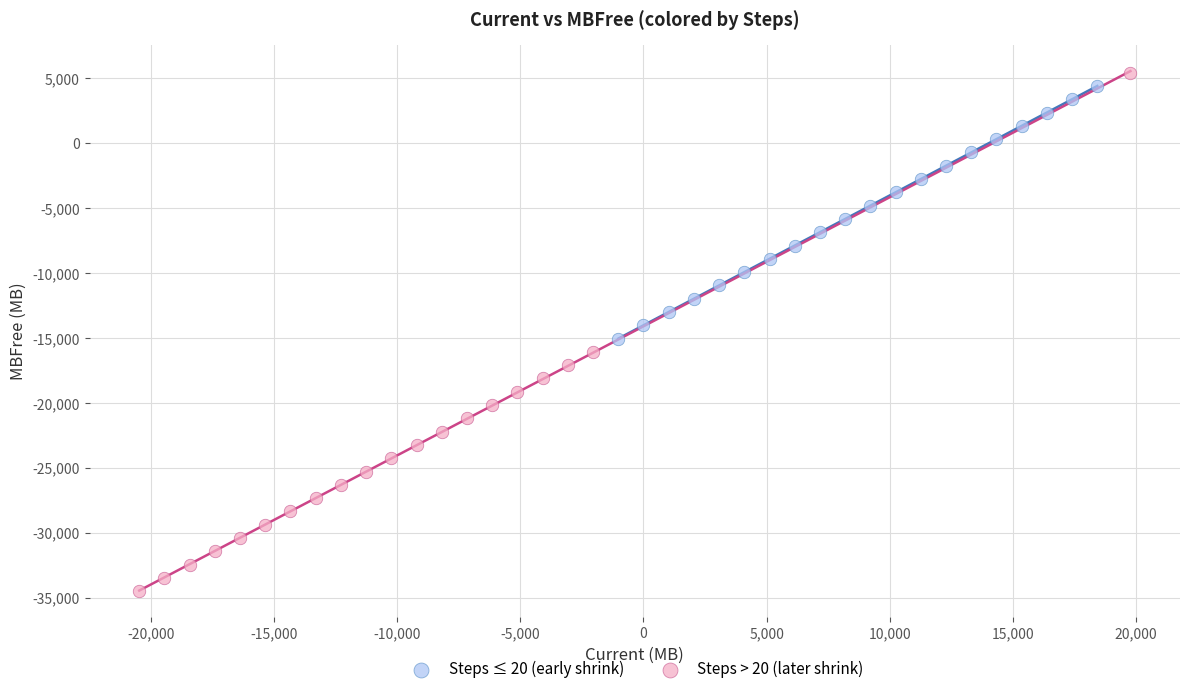

Which series has the widest spread of Y values?

Steps > 20 (later shrink)